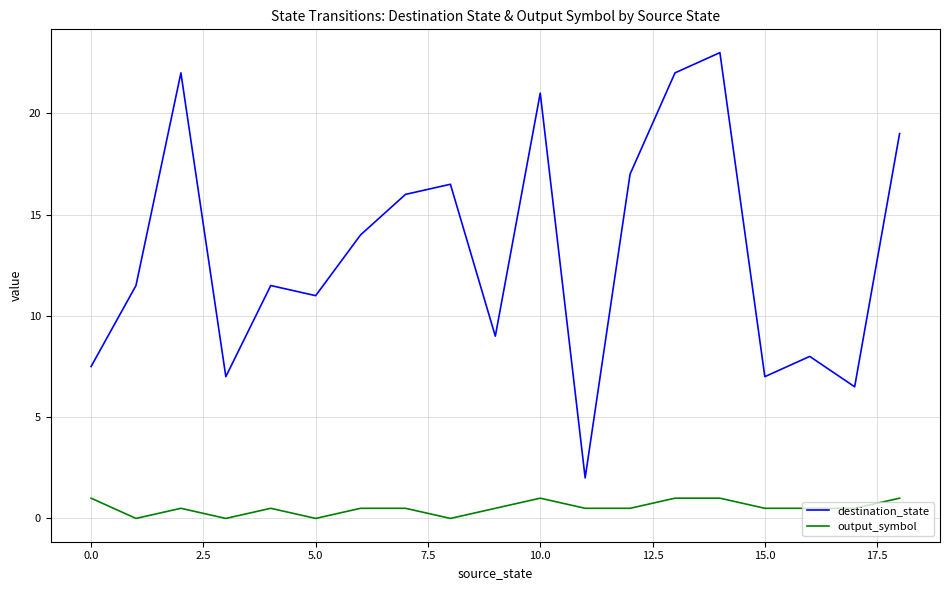

Is this an area chart (filled region under the line)?

No